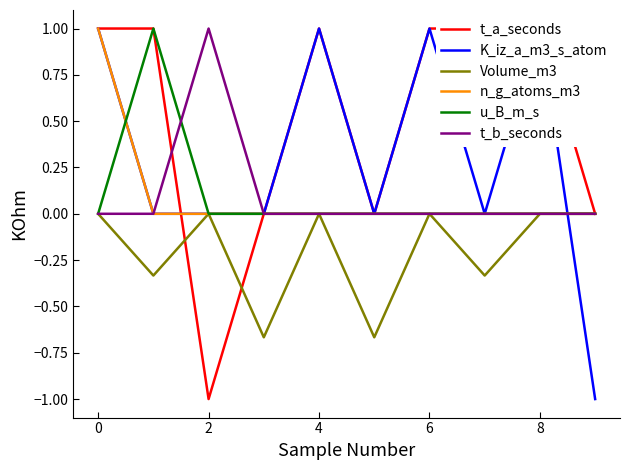

At which category does t_a_seconds reach its first local valley?

2